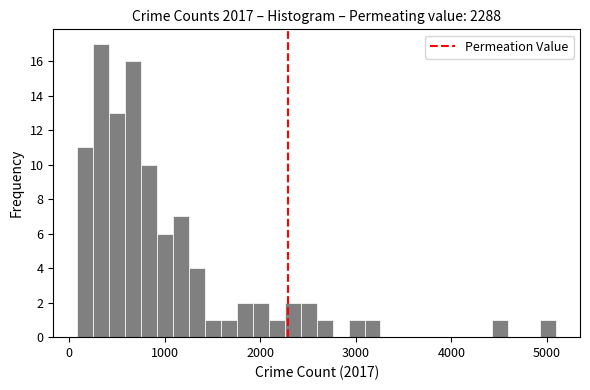

Around what value on the x-axis is the tallest bar? Give the approximate position of its centre, as read against the axis.

300